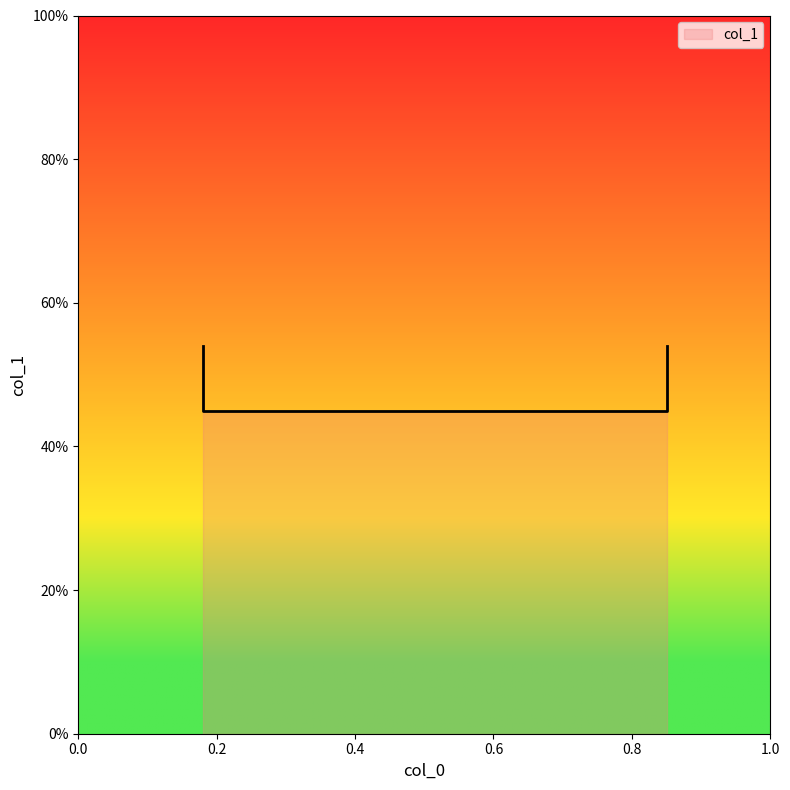

What value does the data have at 0.18?

0.5